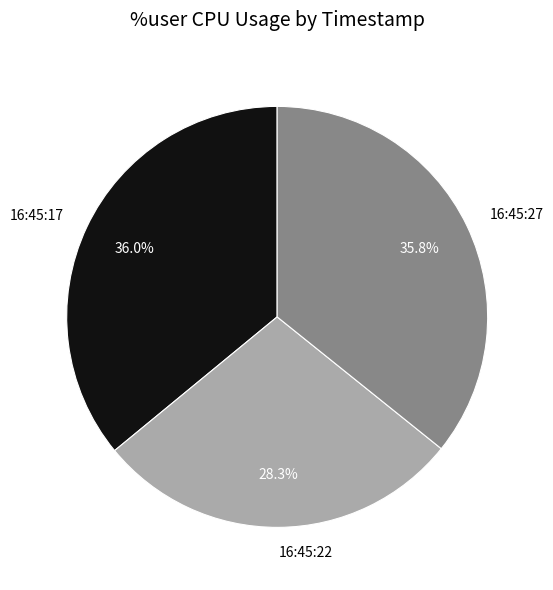

To the nearest percent, what portion does 16:45:27 represent?

36%